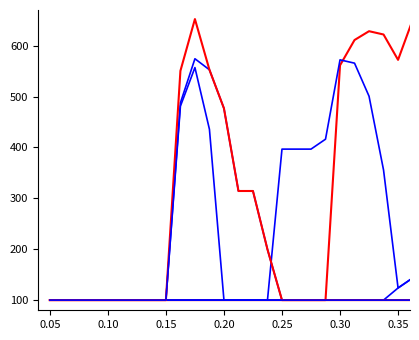

How many lines are shown in the chart?

6